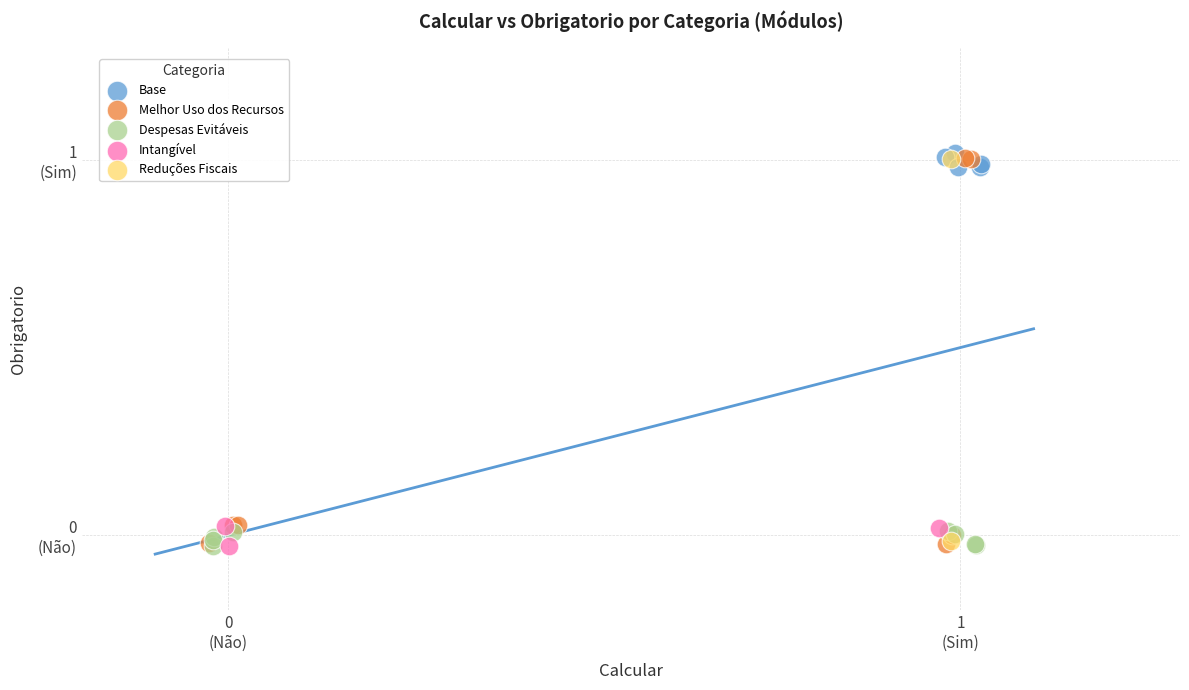

What are all the series names shown in the legend?

Base, Melhor Uso dos Recursos, Despesas Evitáveis, Intangível, Reduções Fiscais